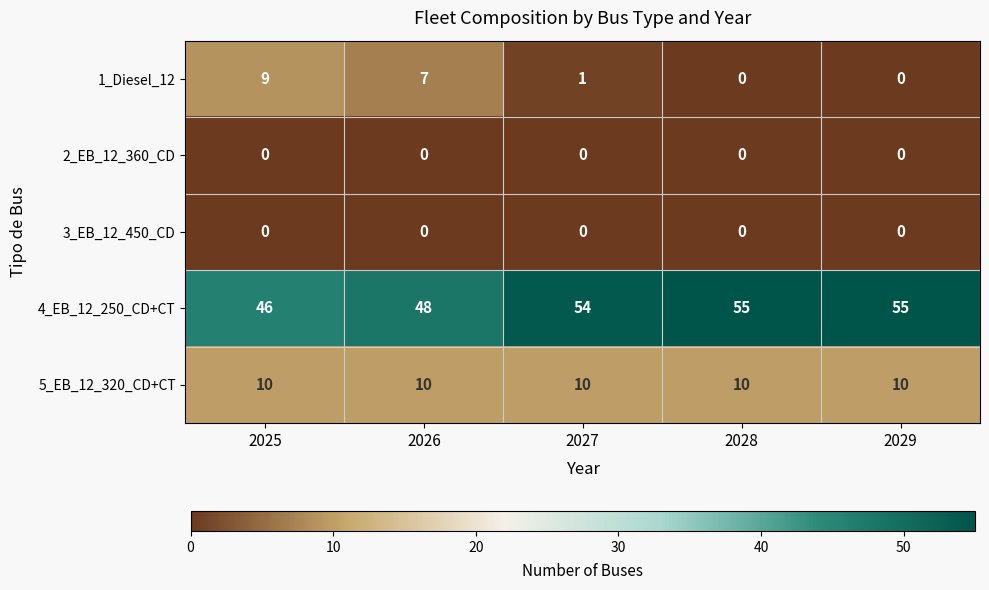

How many series are shown in this chart?

5